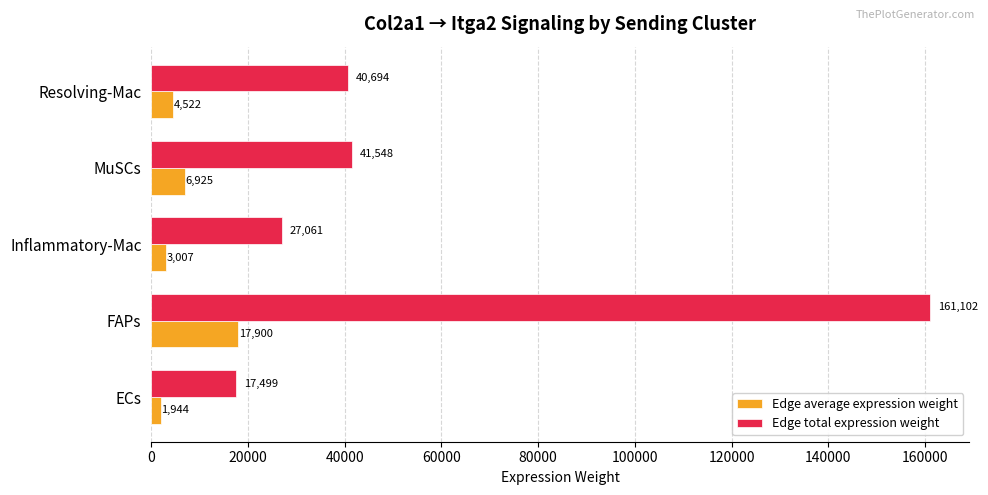

At which category is the sum across all series the highest?

FAPs